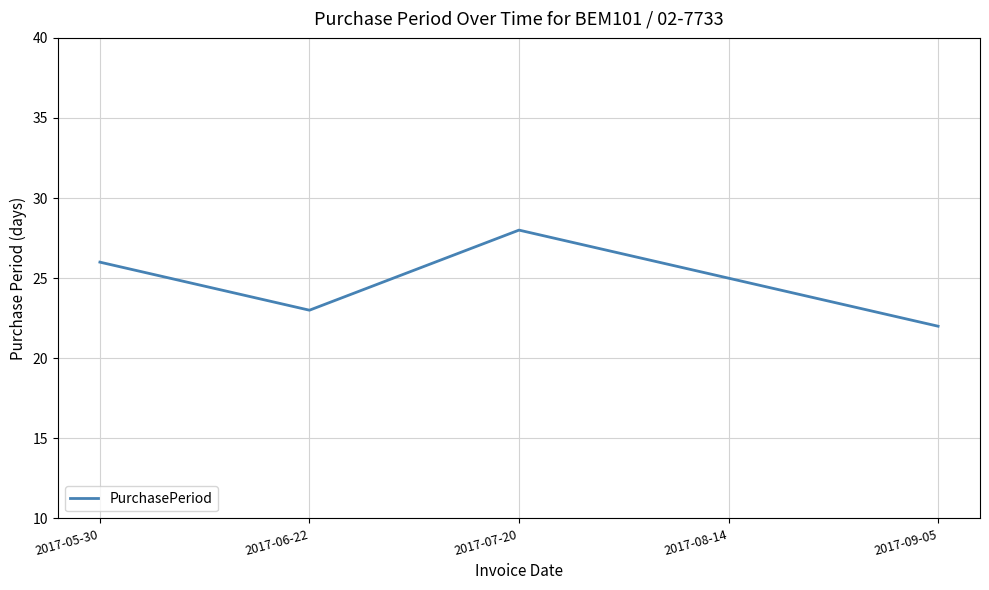

List the labels in order of value, smallest first.

2017-09-05, 2017-06-22, 2017-08-14, 2017-05-30, 2017-07-20